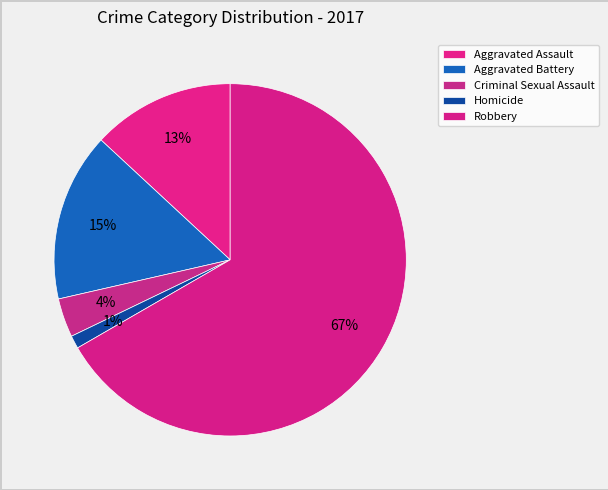

How many segments does this pie chart have?

5